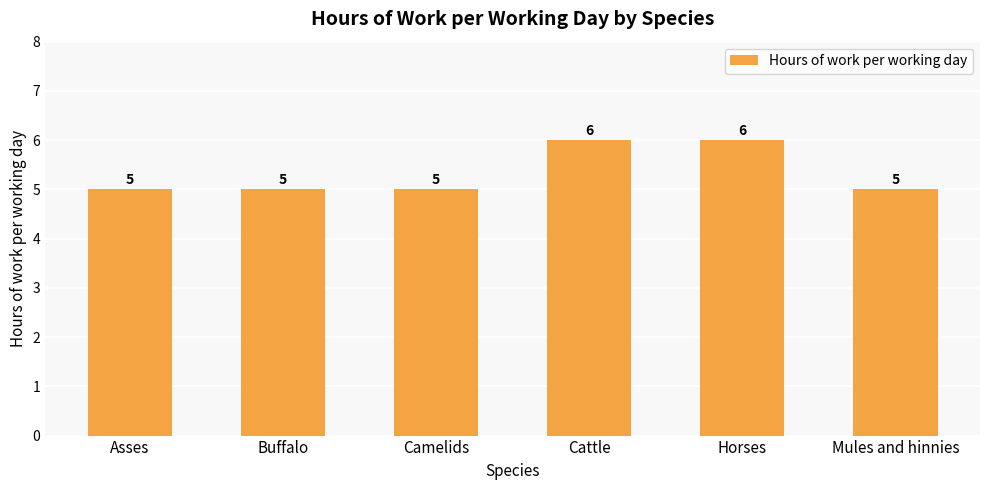

How many data points does each series have?

6